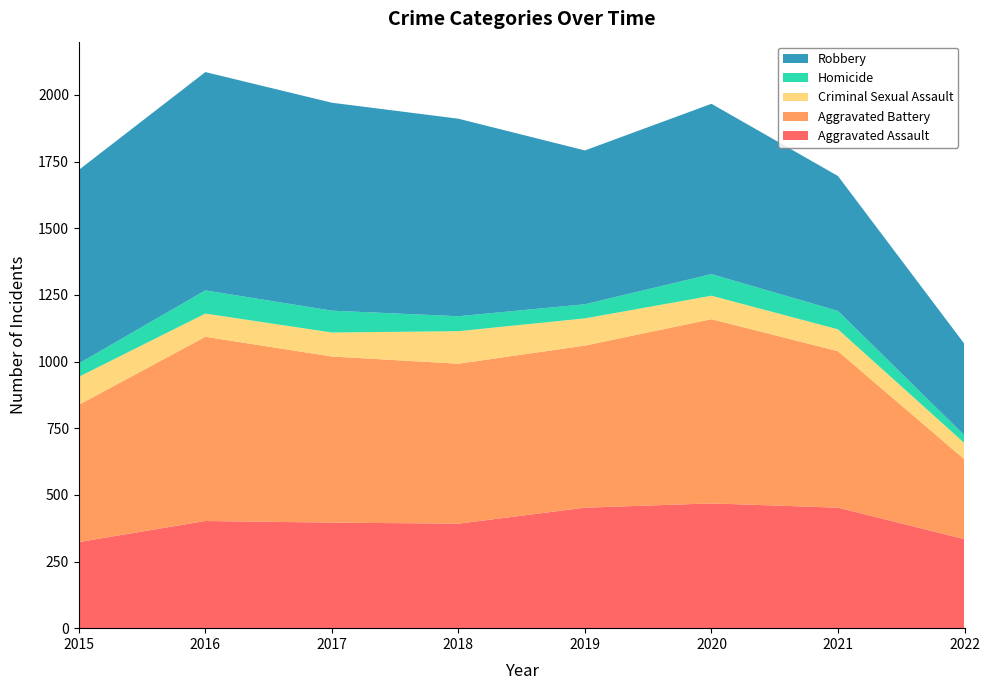

Reading left to right, list all the values displayed in this chart.

Aggravated Assault: 2015=323	2016=402	2017=396	2018=392	2019=452	2020=468	2021=452	2022=334
Aggravated Battery: 2015=515	2016=691	2017=623	2018=600	2019=608	2020=691	2021=587	2022=299
Criminal Sexual Assault: 2015=105	2016=87	2017=90	2018=122	2019=102	2020=88	2021=82	2022=61
Homicide: 2015=50	2016=87	2017=82	2018=56	2019=53	2020=81	2021=69	2022=29
Robbery: 2015=726	2016=819	2017=780	2018=741	2019=577	2020=639	2021=506	2022=343